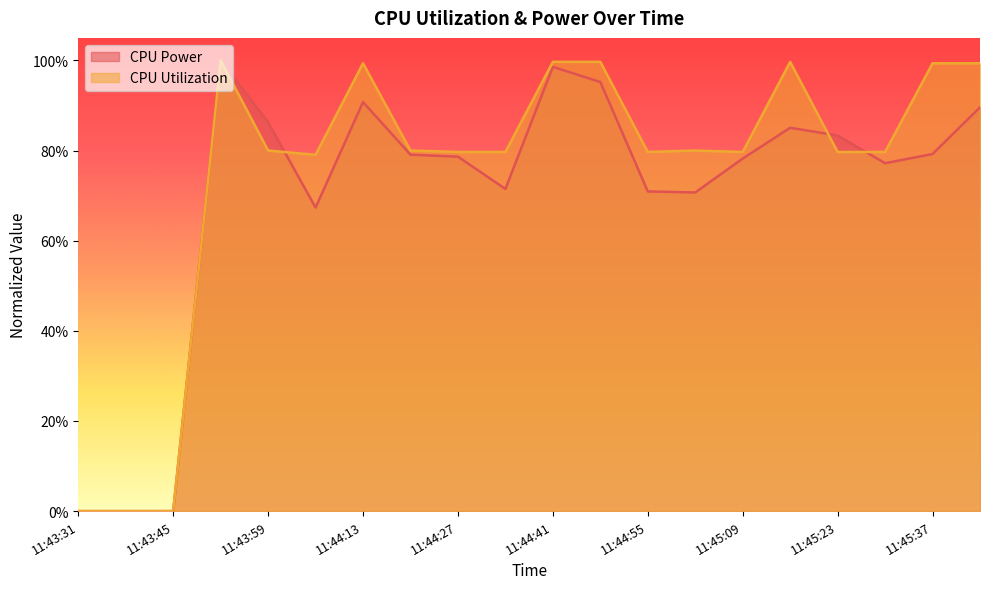

How many interior local peaks does the CPU Utilization series have?

4